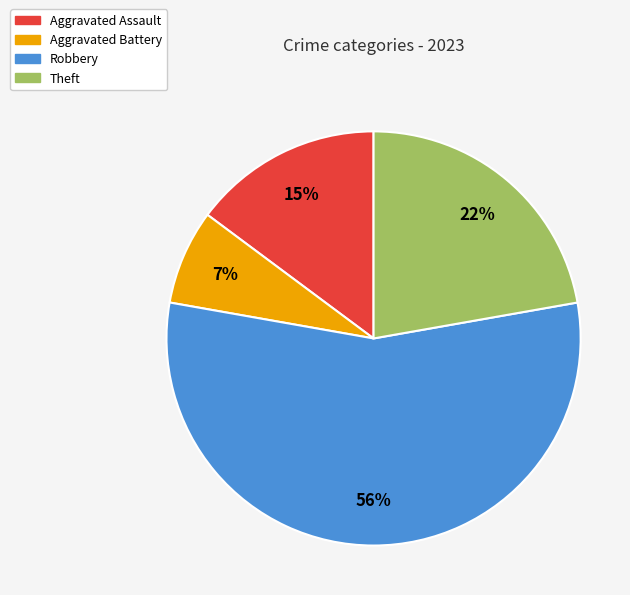

How many slices are in this pie chart?

4